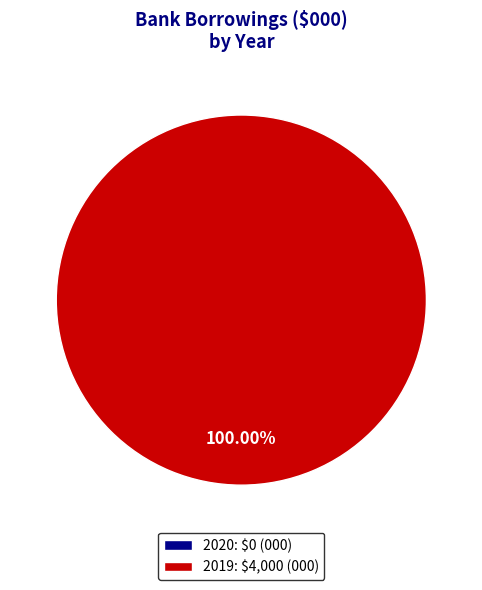

Between 2019 and 2020, which is larger?

2019